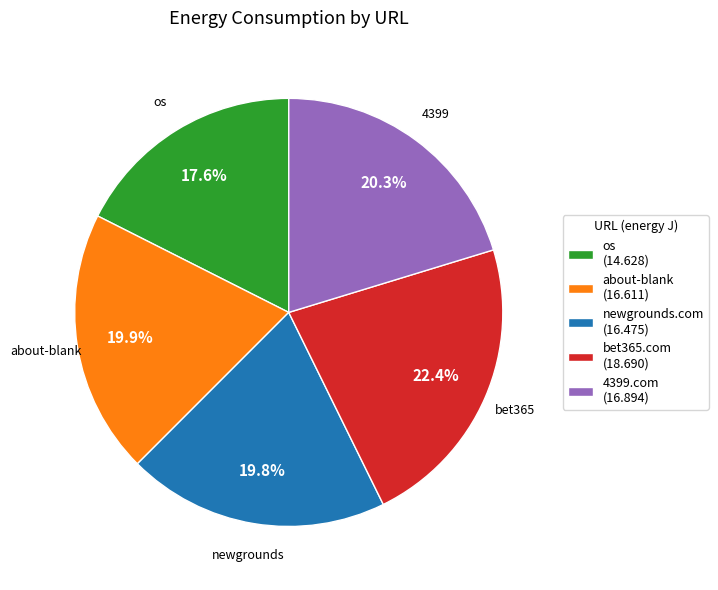

Does bet365.com (18.690) account for over 50% of the chart?

No